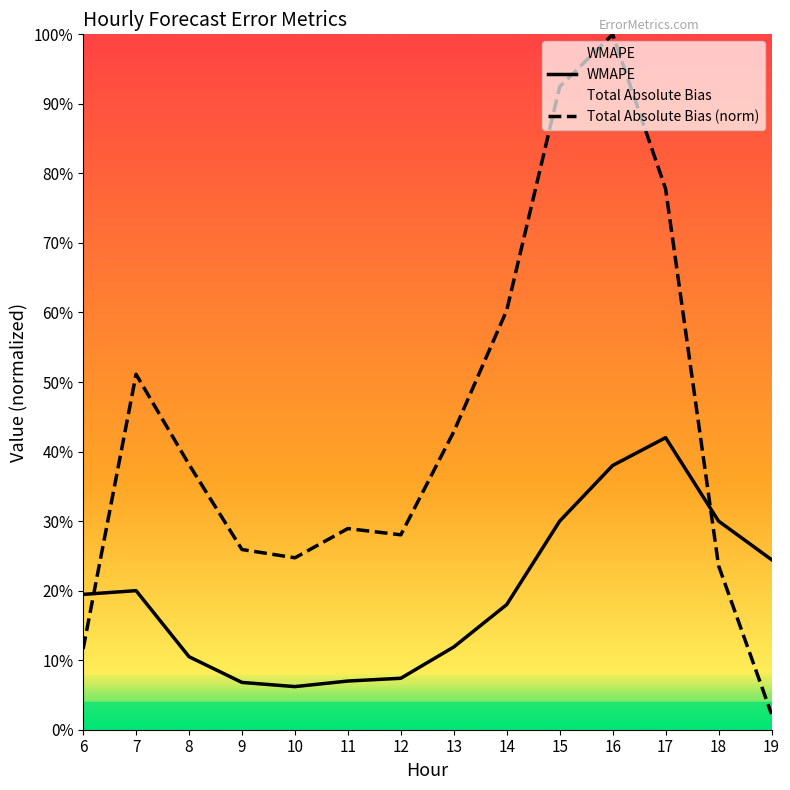

How many times do Total Absolute Bias (norm) and WMAPE cross each other?

2